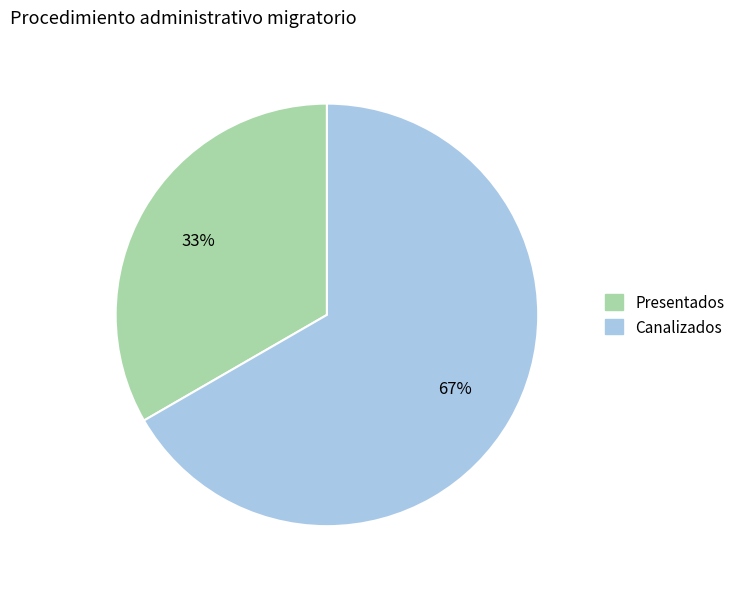

To the nearest percent, what is the average slice percentage?

50%